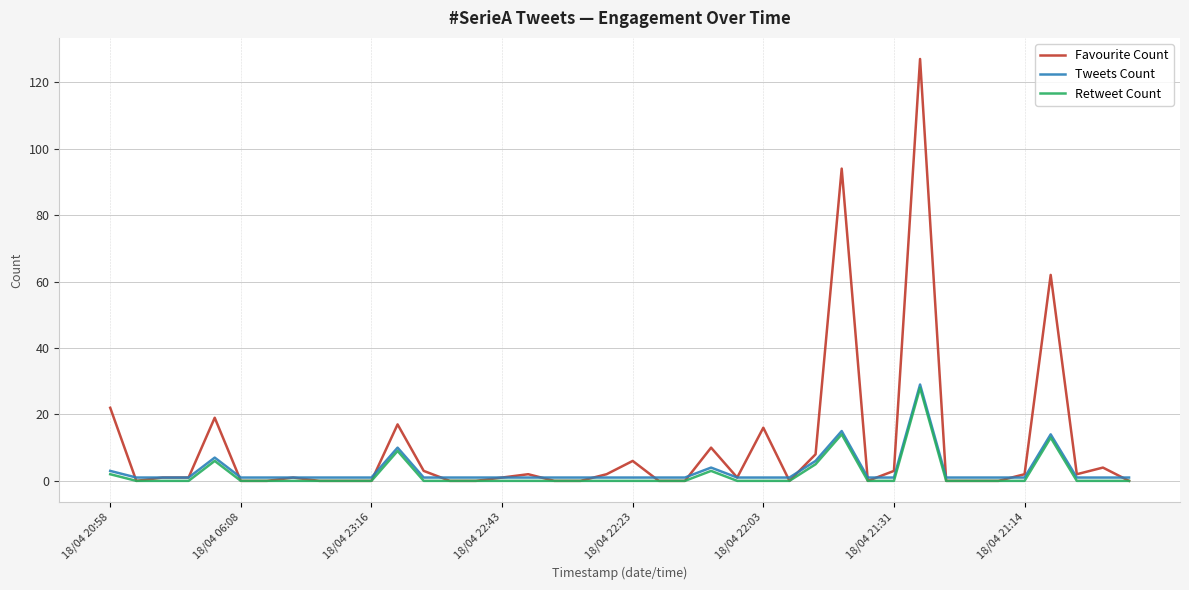

Which series has the largest total across all categories?

Favourite Count